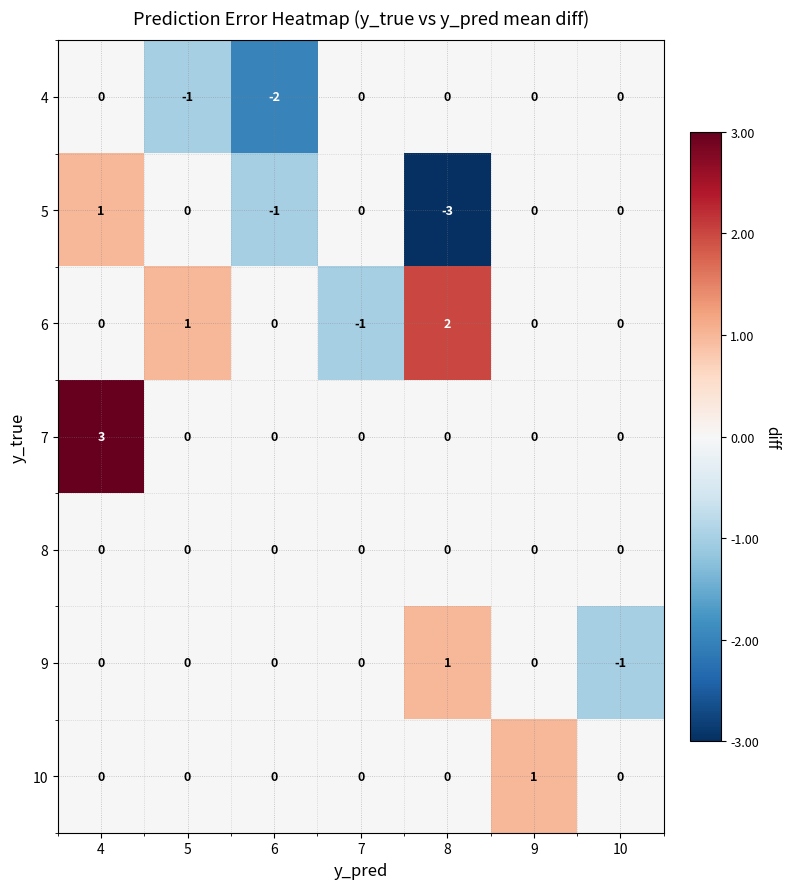

True or false: 4 has a value of -1 at 4.

False